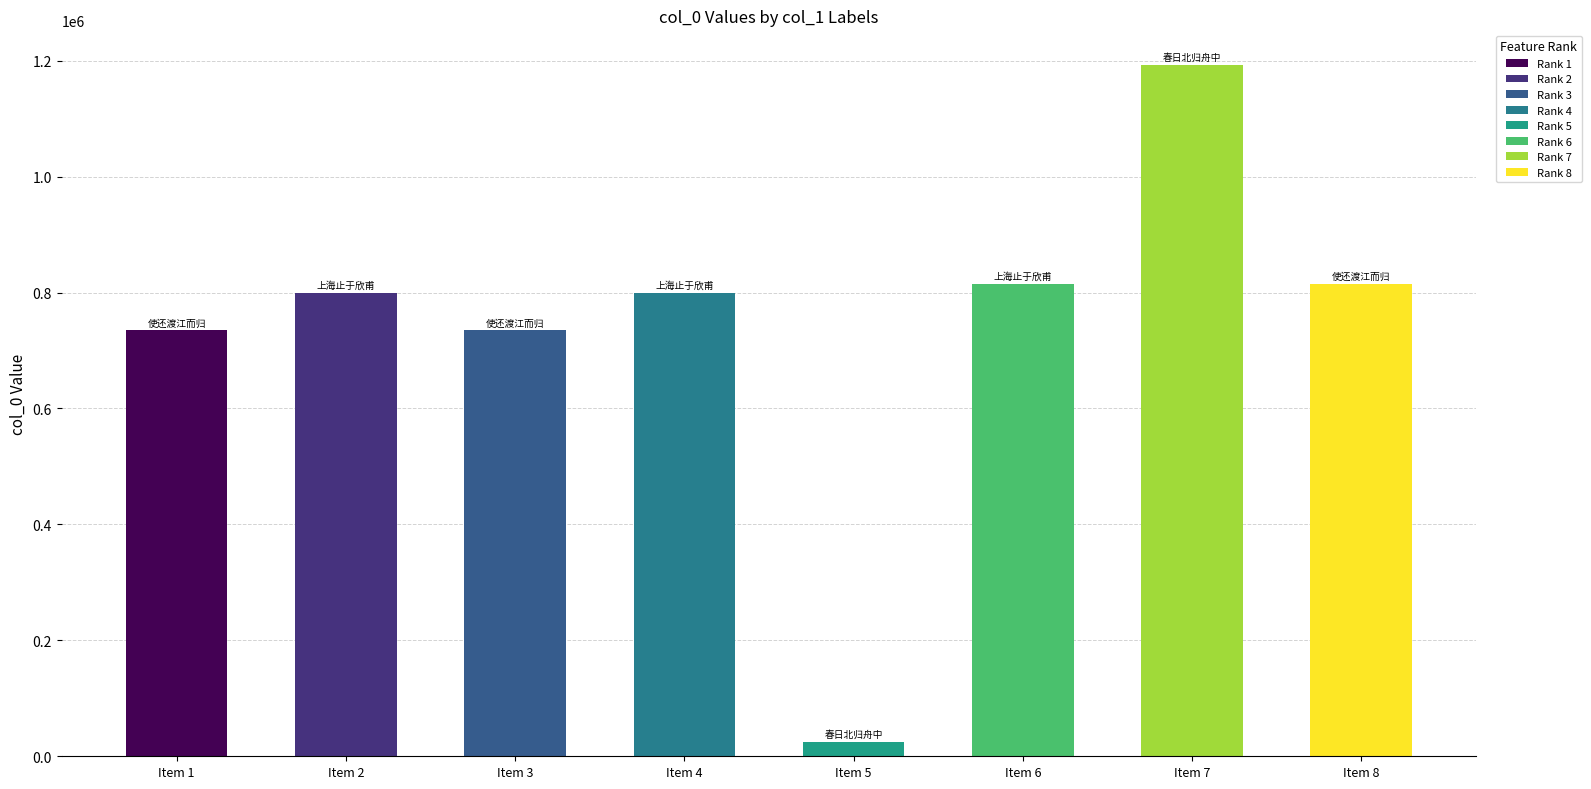

How many values are below 799476?

4